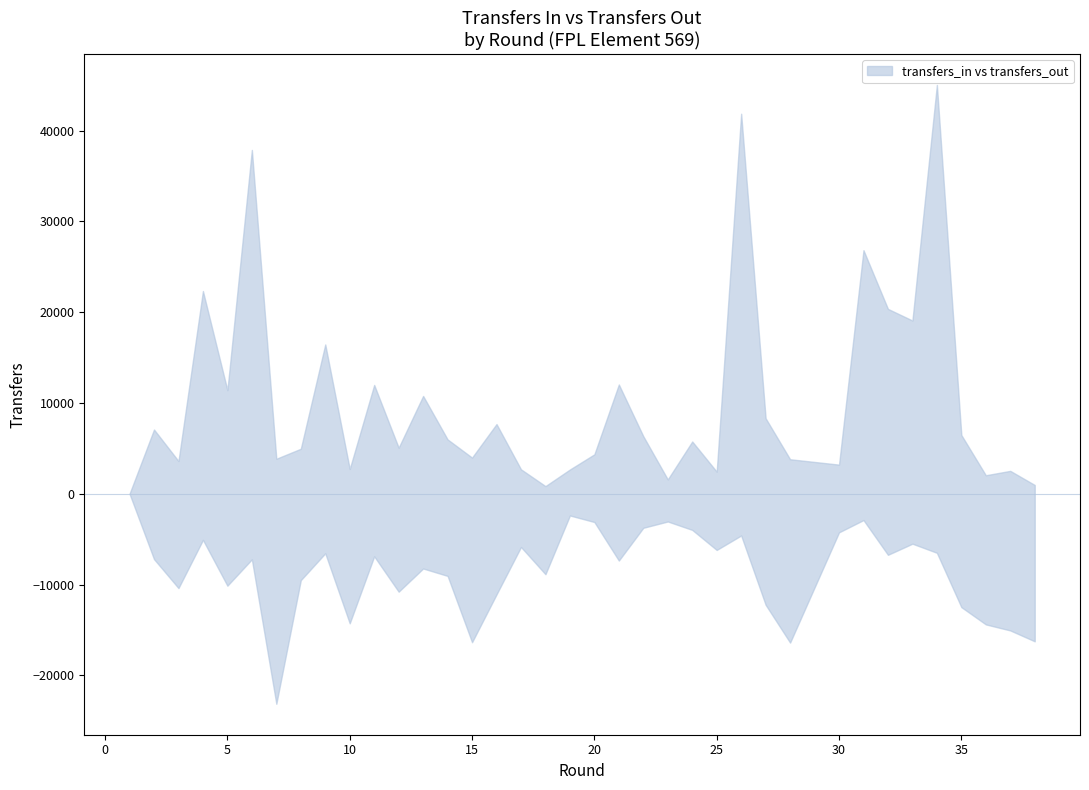

List the series in order of their peak value, lowest first.

transfers_out, transfers_in